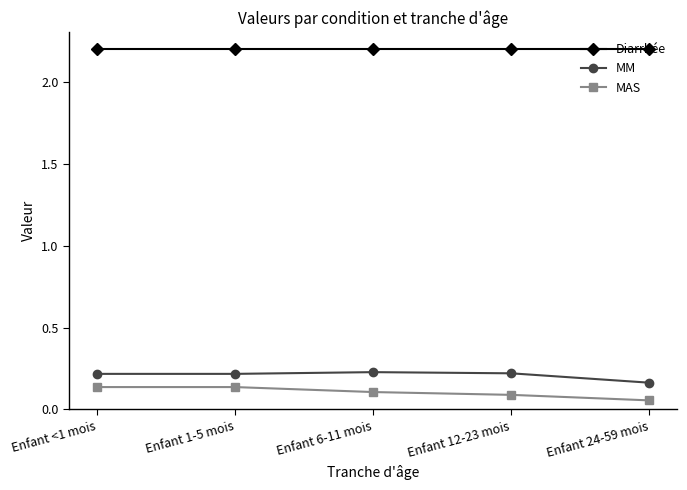

What is the spread (max minus min) of values at Enfant 12-23 mois?

2.1